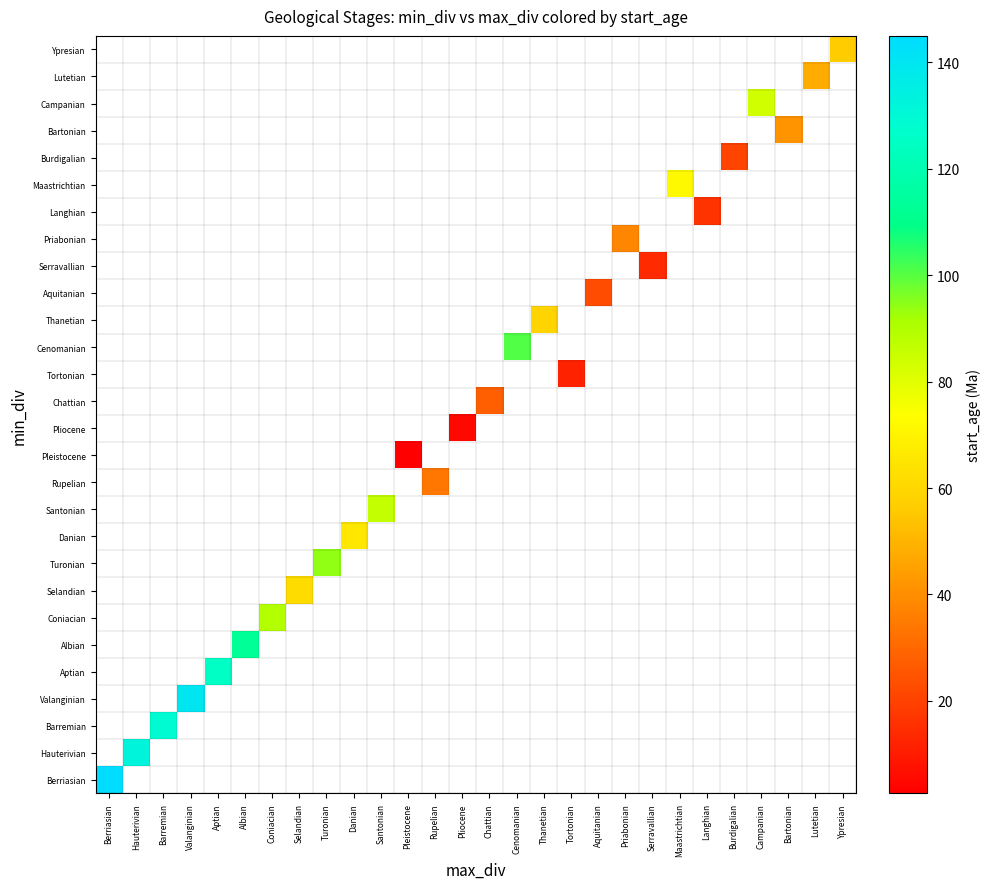

Count the number of data series in this chart.

28